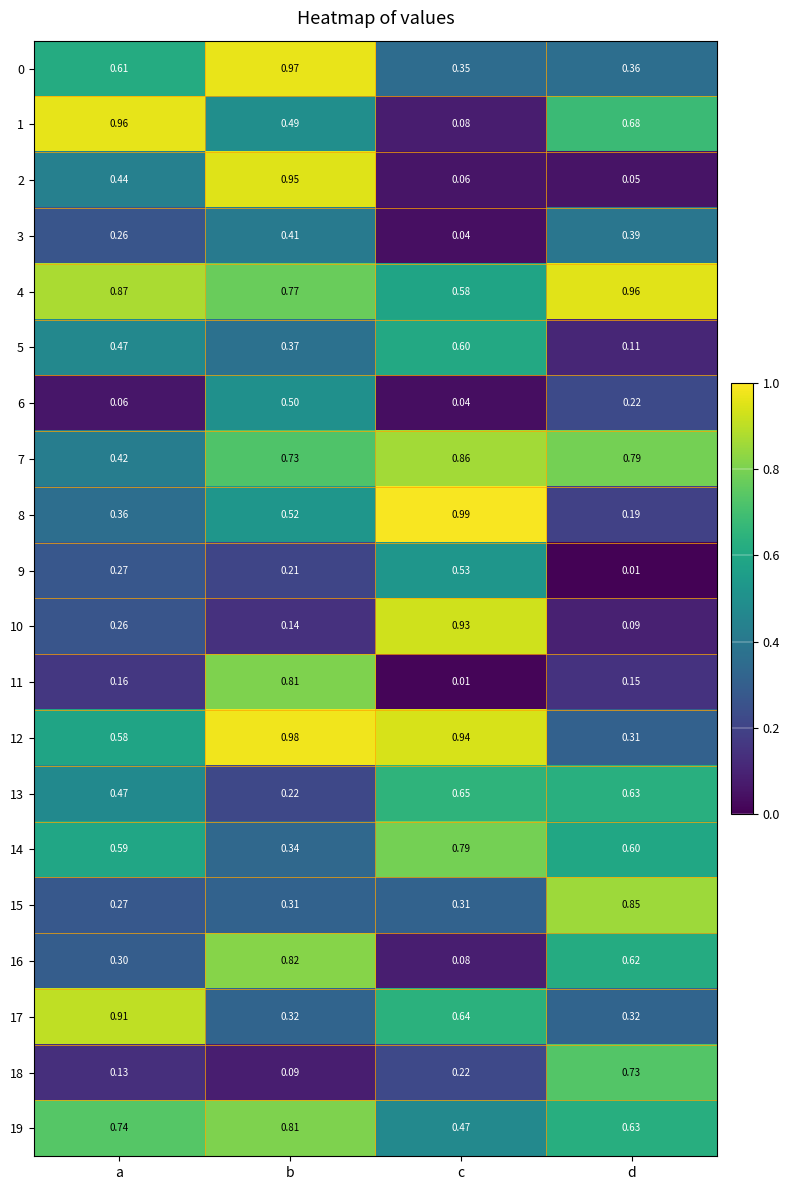

Which series has the largest range (max minus min)?

2